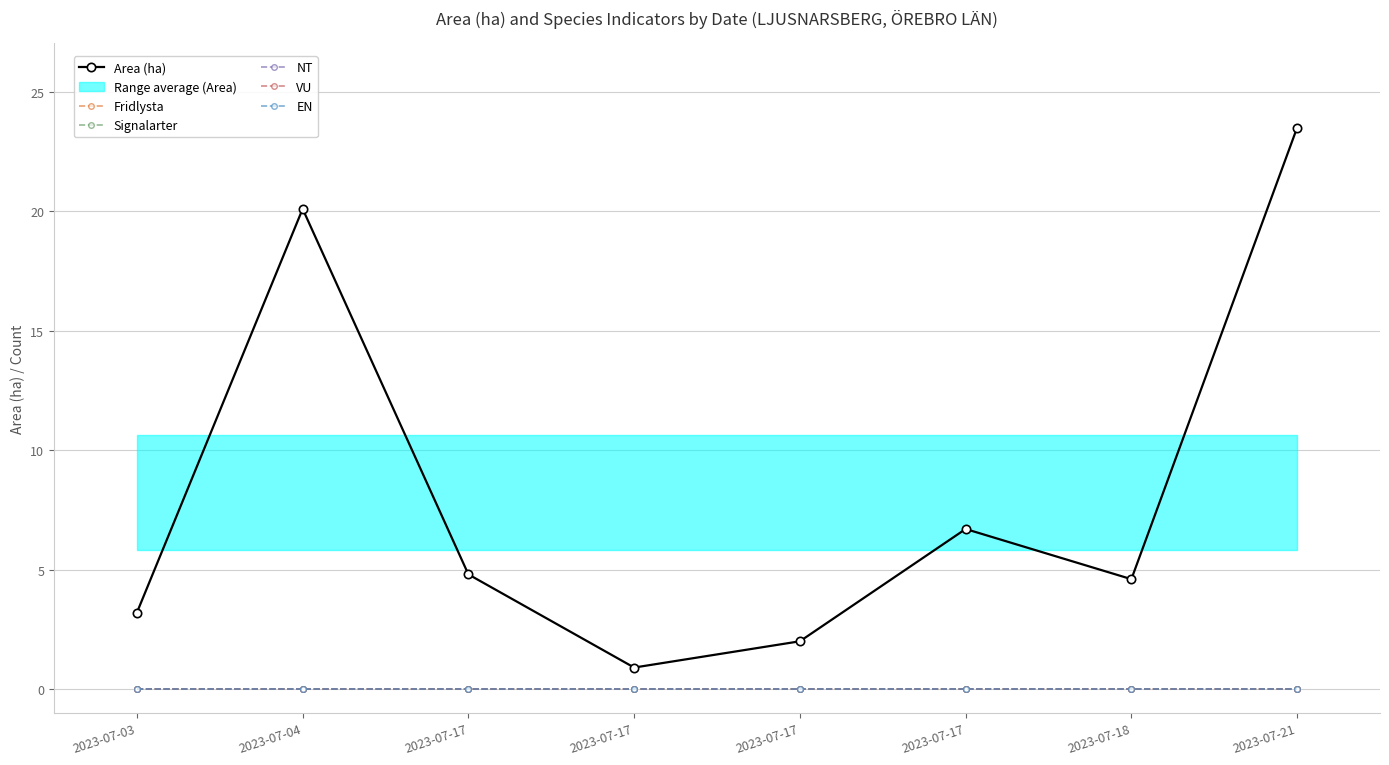

True or false: Fridlysta and Area (ha) intersect in this chart.

False